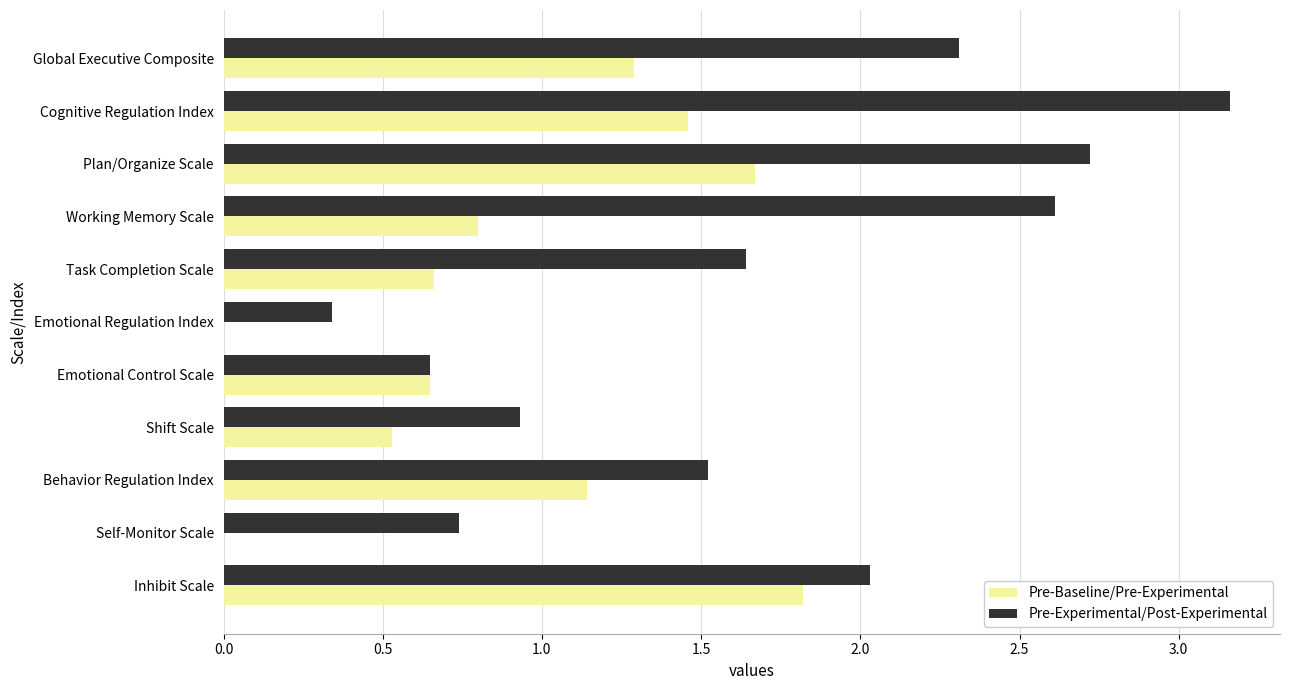

Which category has the highest value across all series?

Cognitive Regulation Index